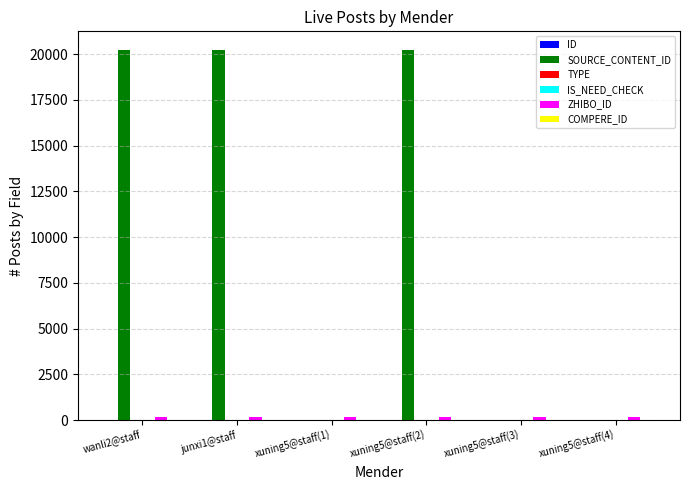

What is the maximum value shown in the chart?

20240.5